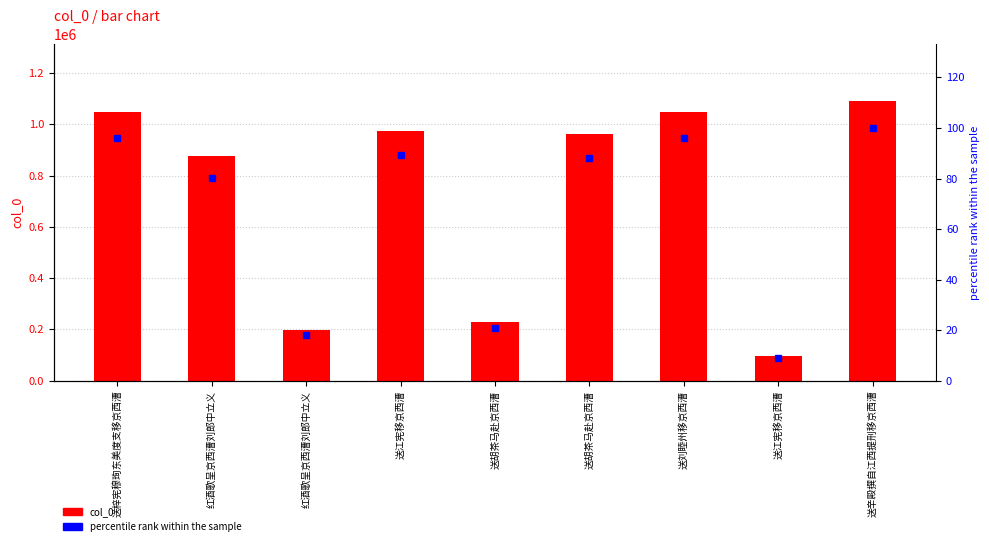

Which category has the lowest value in the percentile rank series?

送江宪移京西漕